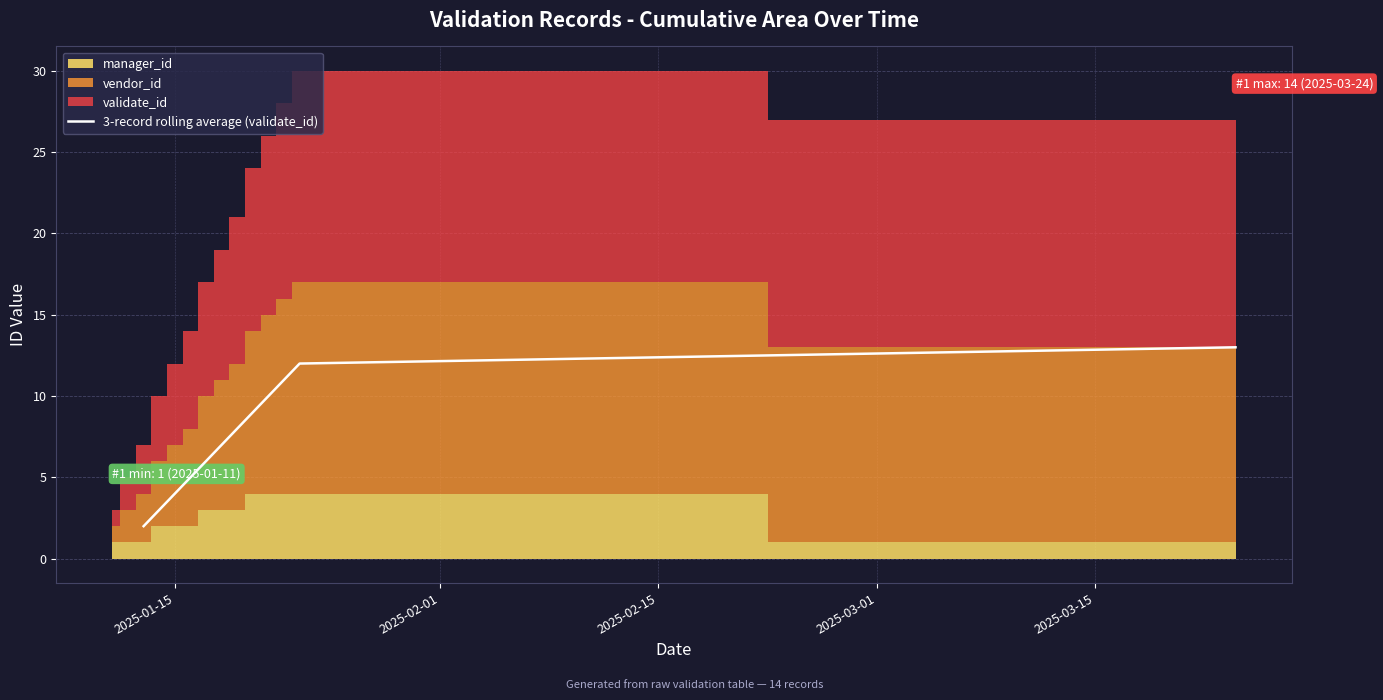

What is the difference between the second highest and minimum values?

10.0